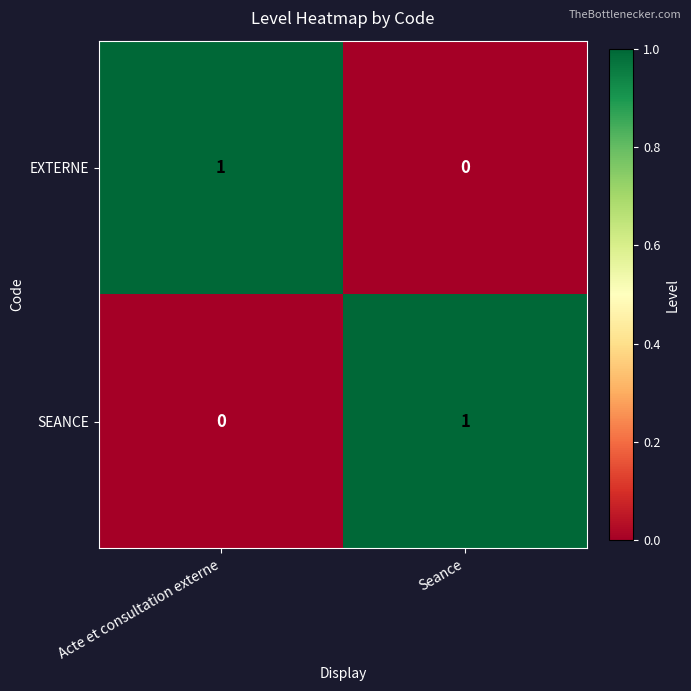

Is the value of SEANCE at Acte et consultation externe greater than the value of EXTERNE at Acte et consultation externe?

No